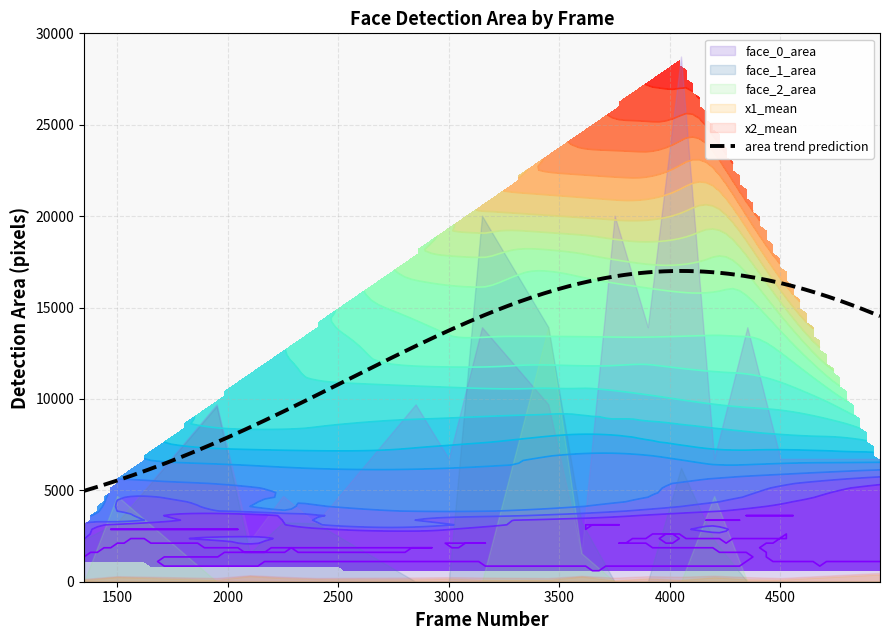

True or false: face_0_area and x2_mean cross at least once.

False